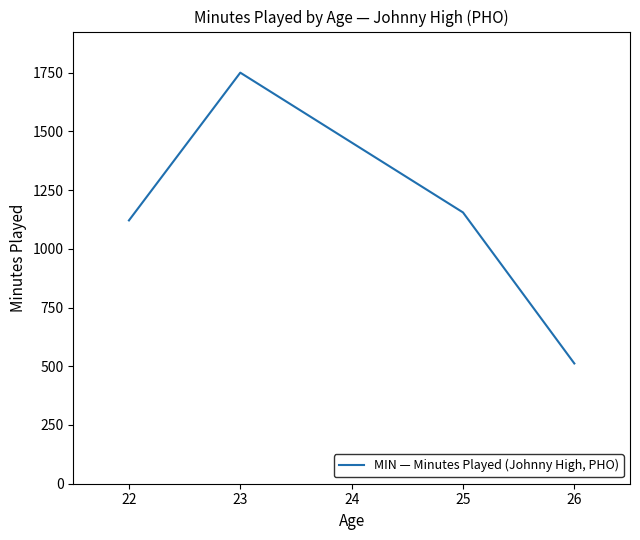

Rank the categories by value from highest to lowest.

23, 25, 22, 26